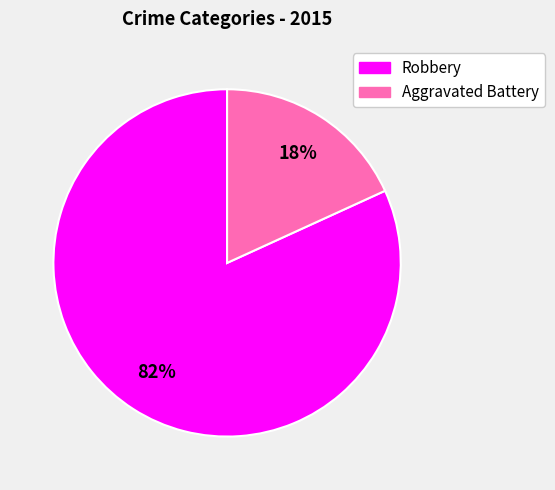

Count the number of slices in the pie.

2